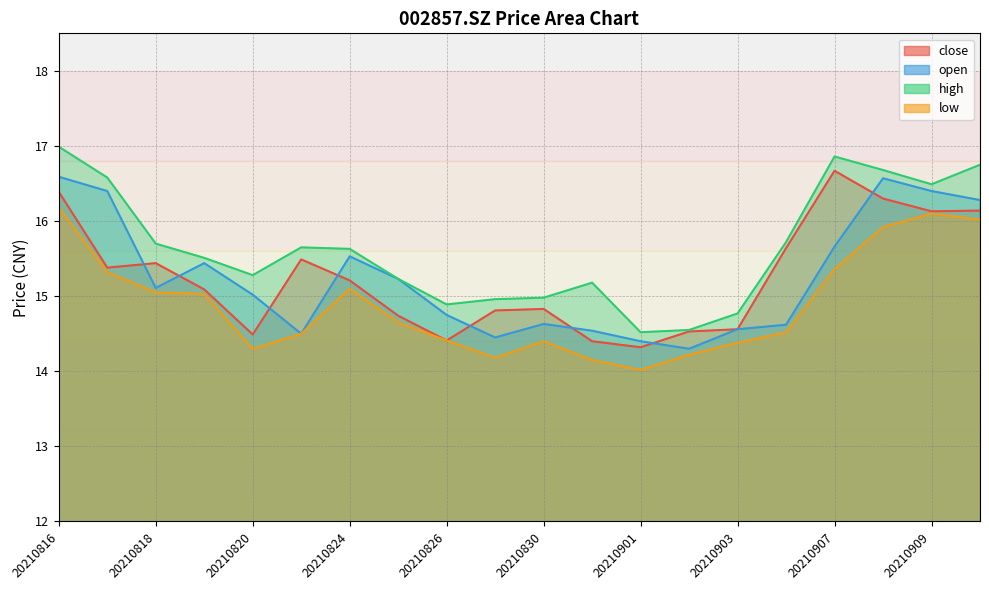

Which category has the lowest value across all series?

20210901